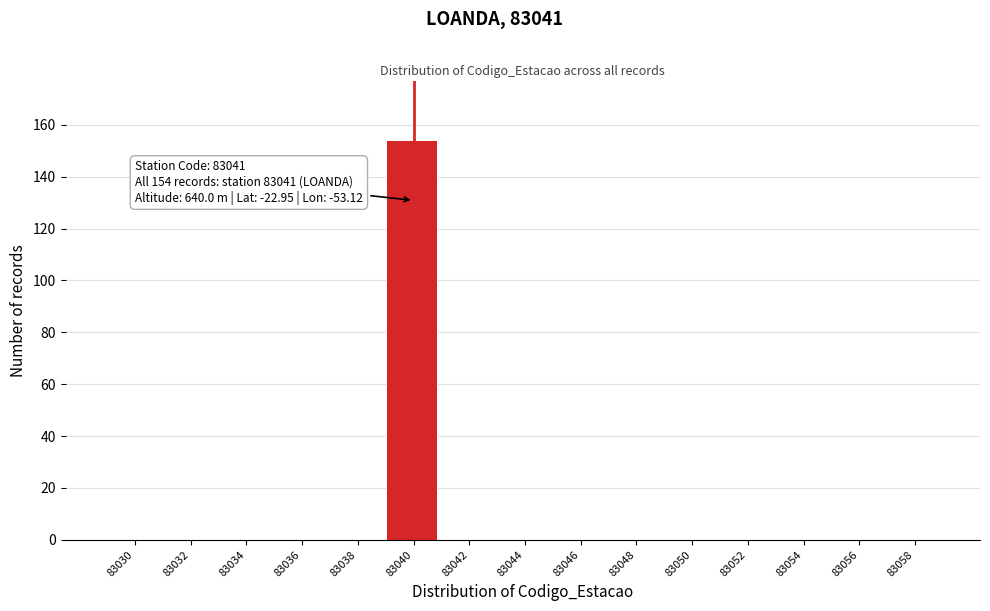

Reading left to right, extract all data points from this chart.

83030=0	83032=0	83034=0	83036=0	83038=0	83040=154	83042=0	83044=0	83046=0	83048=0	83050=0	83052=0	83054=0	83056=0	83058=0